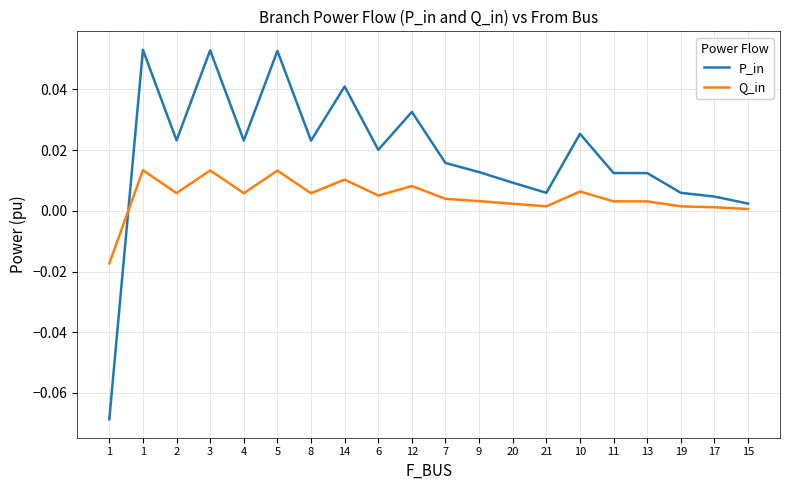

Reading right to left, extract all data points from this chart.

P_in: 0.0	0.0	0.0	0.0	0.0	0.0	0.0	0.0	0.0	0.0	0.0	0.0	0.0	0.0	0.1	0.0	0.1	0.0	0.1	-0.1
Q_in: 0.0	0.0	0.0	0.0	0.0	0.0	0.0	0.0	0.0	0.0	0.0	0.0	0.0	0.0	0.0	0.0	0.0	0.0	0.0	-0.0